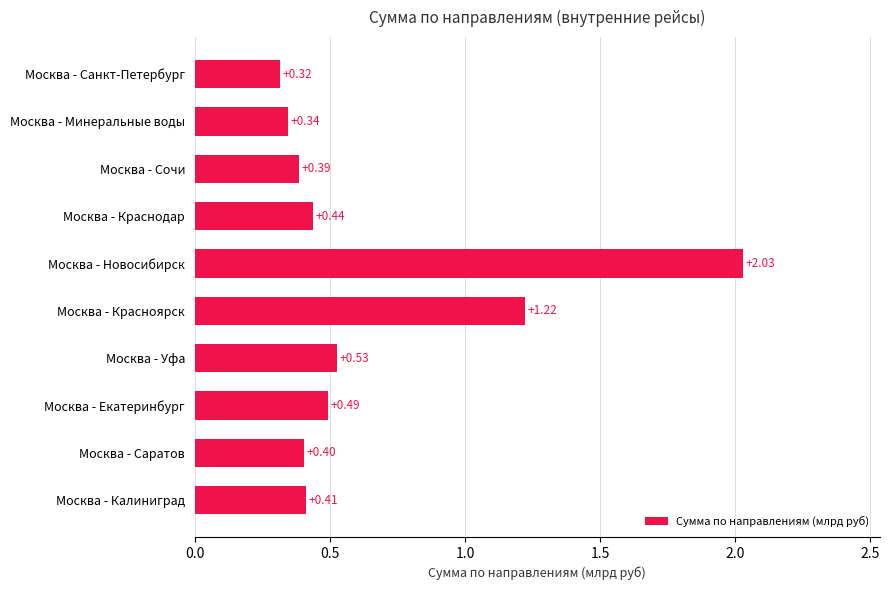

Rank the categories by value from highest to lowest.

Москва - Новосибирск, Москва - Красноярск, Москва - Уфа, Москва - Екатеринбург, Москва - Краснодар, Москва - Калиниград, Москва - Саратов, Москва - Сочи, Москва - Минеральные воды, Москва - Санкт-Петербург